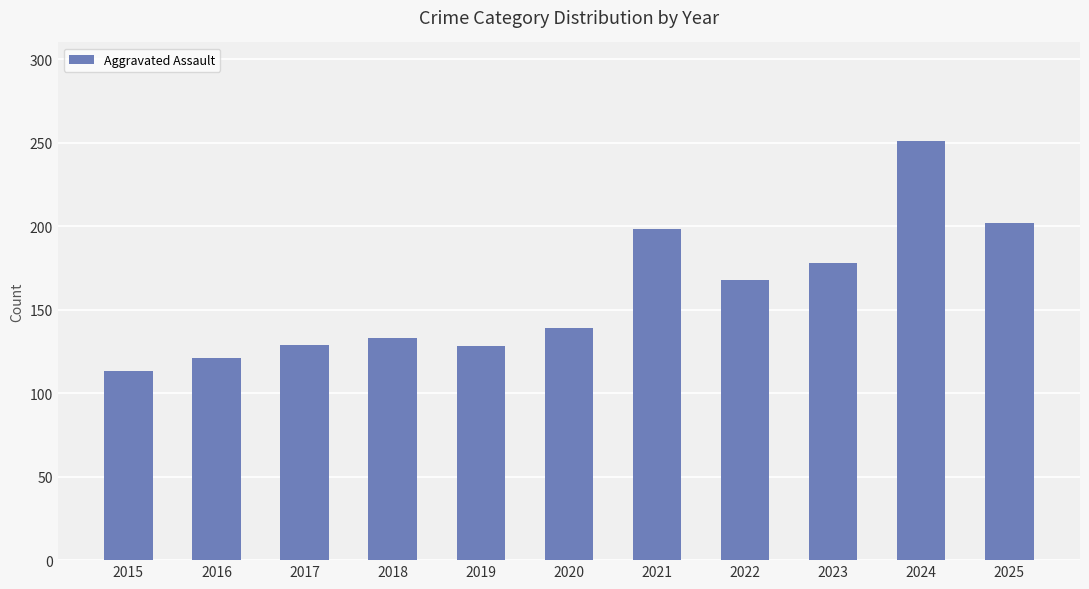

What is the average value?

160